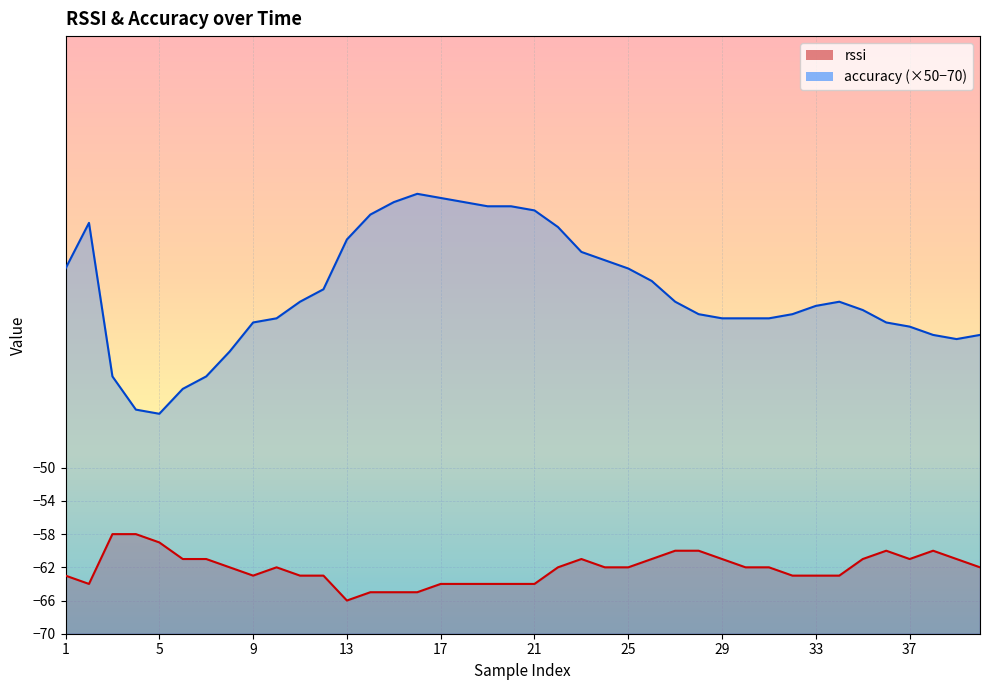

What is the difference between the rssi values at 26 and 1?

2.0